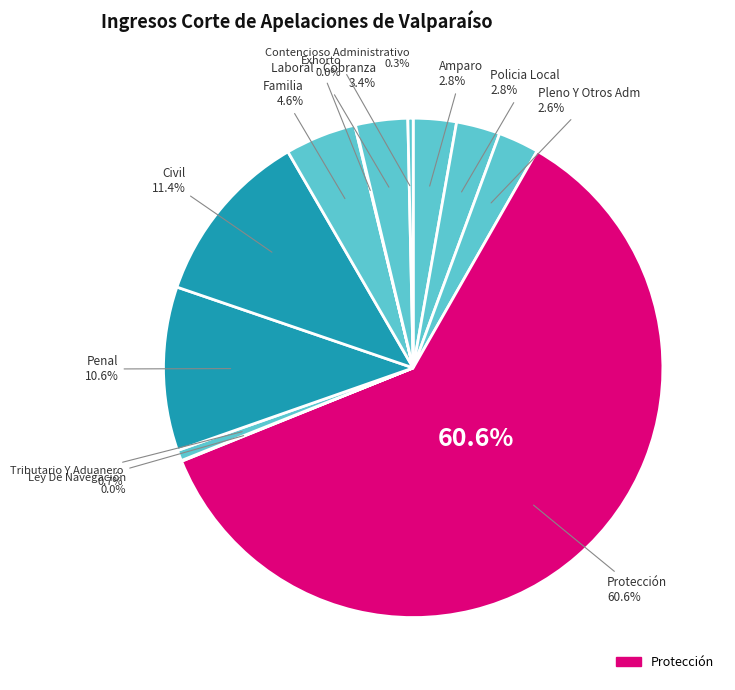

The Pleno Y Otros Adm slice represents 3% of the pie. True or false?

True